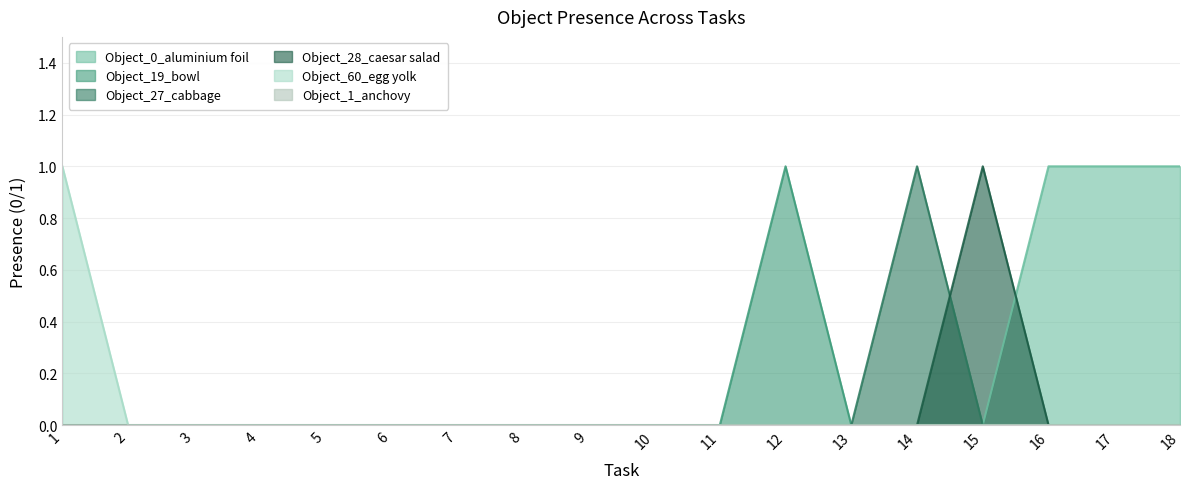

True or false: Object_28_caesar salad and Object_60_egg yolk intersect in this chart.

False